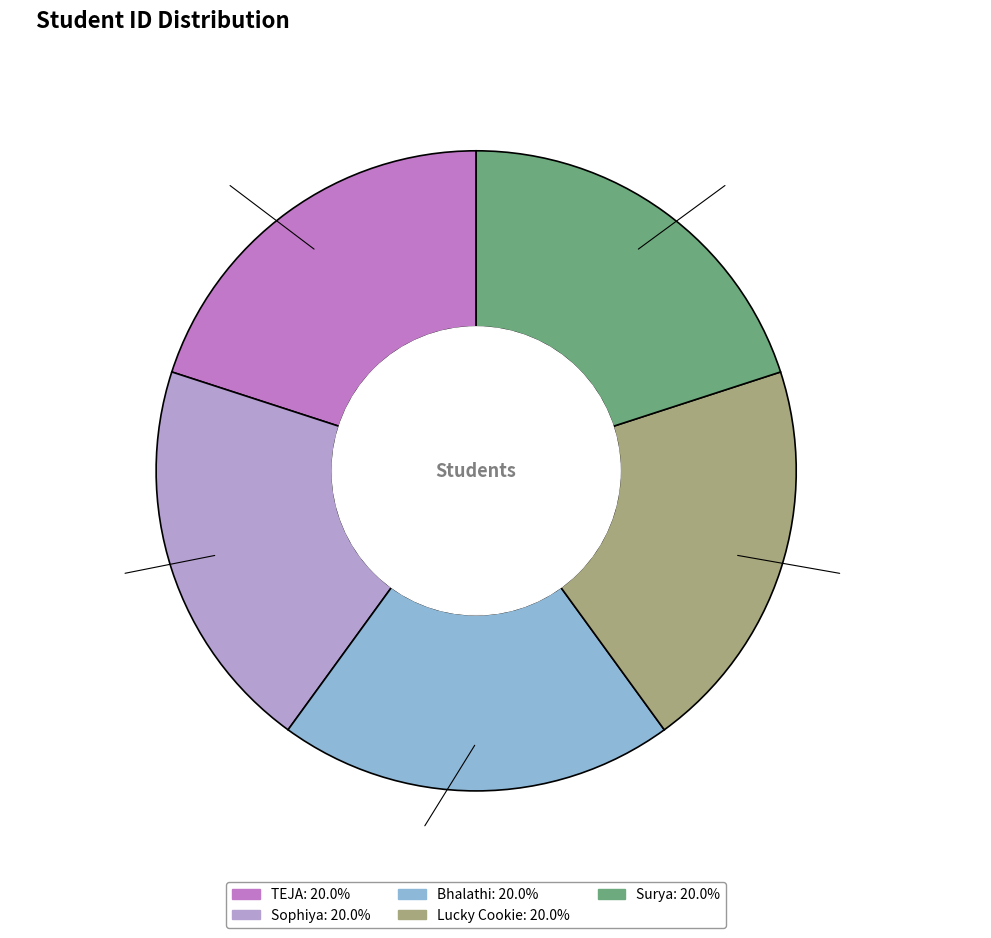

To the nearest percent, what percentage of the pie is Bhalathi?

20%